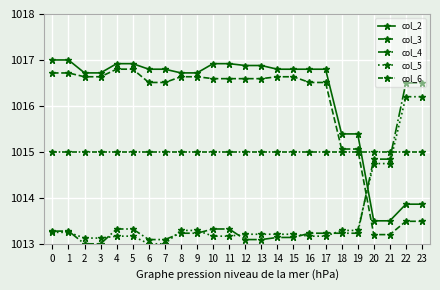

Between 20 and 21, which series saw the biggest shift?

col_2